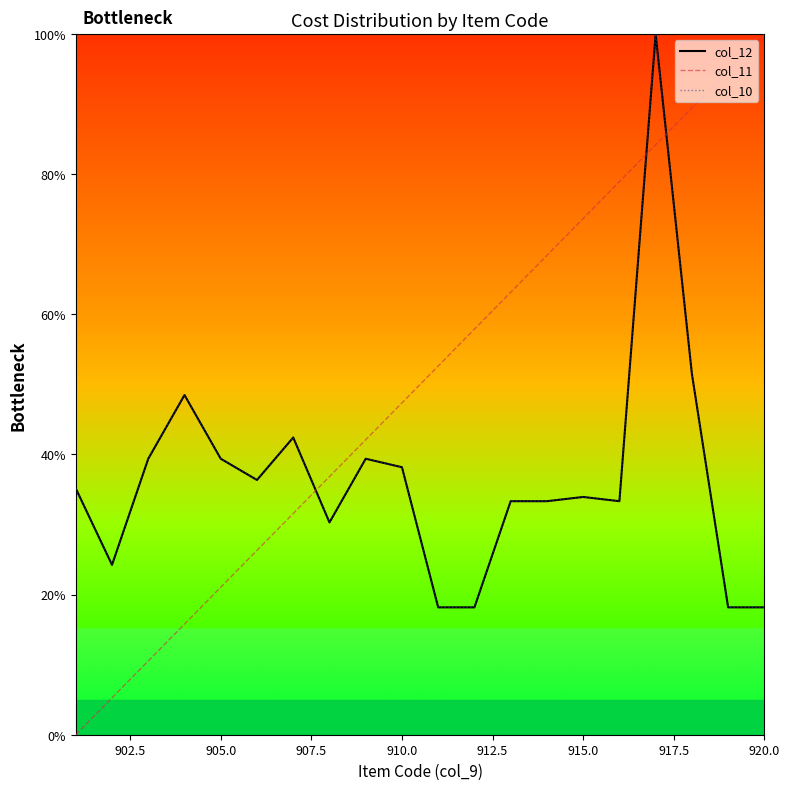

Reading left to right, list all the values displayed in this chart.

col_12: 35.2	24.2	39.4	48.5	39.4	36.4	42.4	30.3	39.4	38.2	18.2	18.2	33.3	33.3	33.9	33.3	100.0	51.5	18.2	18.2
col_11: 0.0	5.3	10.5	15.8	21.1	26.3	31.6	36.8	42.1	47.4	52.6	57.9	63.2	68.4	73.7	78.9	84.2	89.5	94.7	100.0
col_10: 35.2	24.2	39.4	48.5	39.4	36.4	42.4	30.3	39.4	38.2	18.2	18.2	33.3	33.3	33.9	33.3	100.0	51.5	18.2	18.2